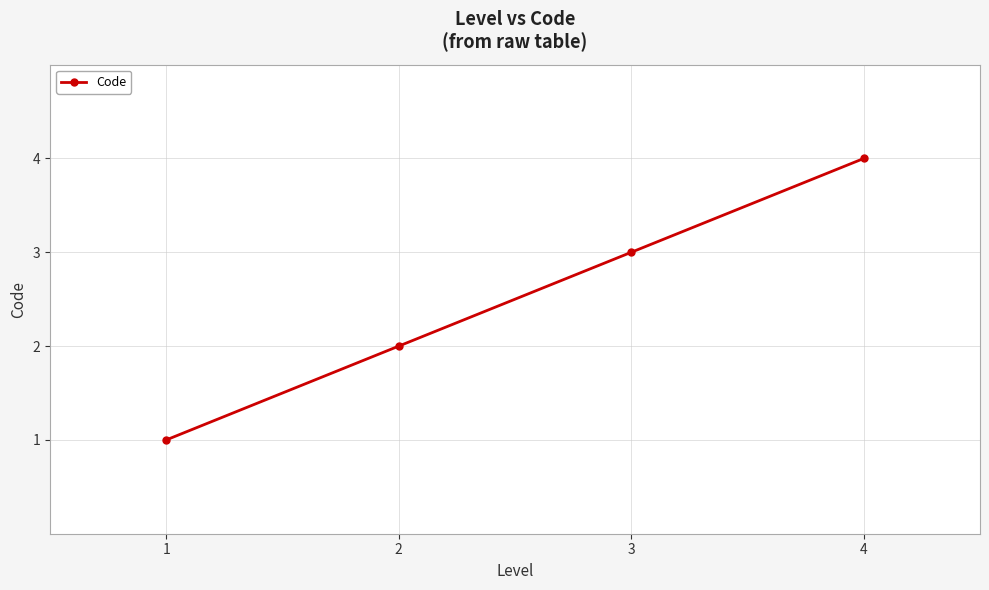

True or false: the data has more than 1 interior local peaks.

False